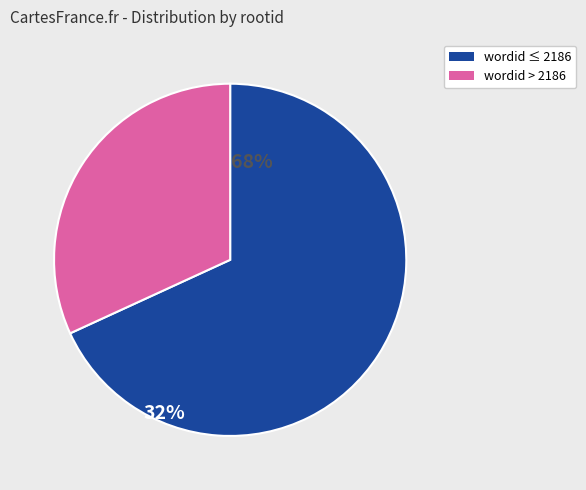

Combined, do wordid ≤ 2186 and wordid > 2186 account for over 50%?

Yes